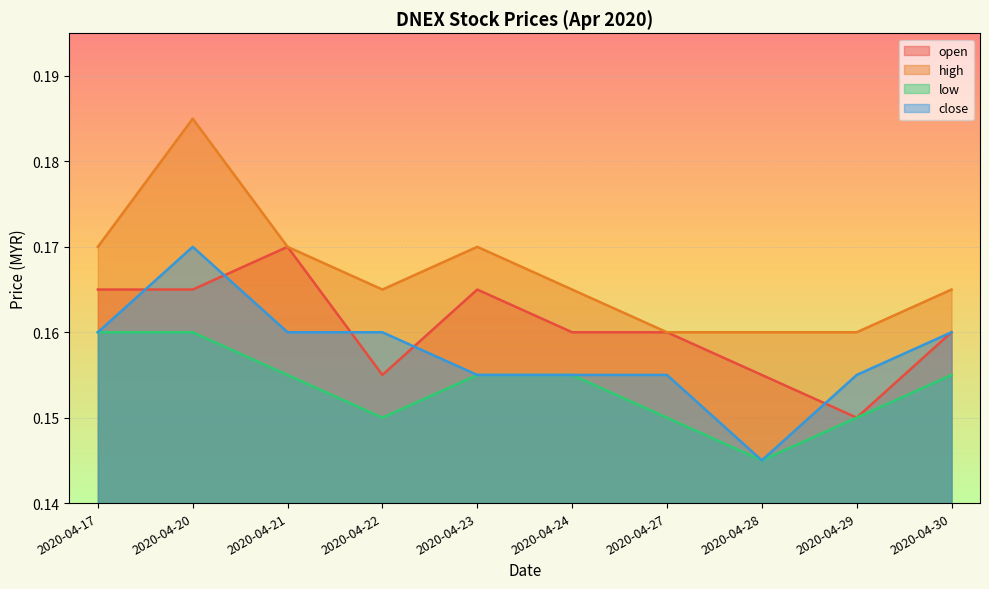

What is the lowest value of the low series?

0.1